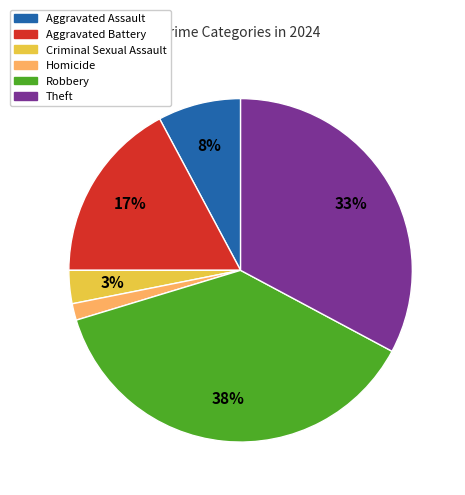

How many slices are in this pie chart?

6